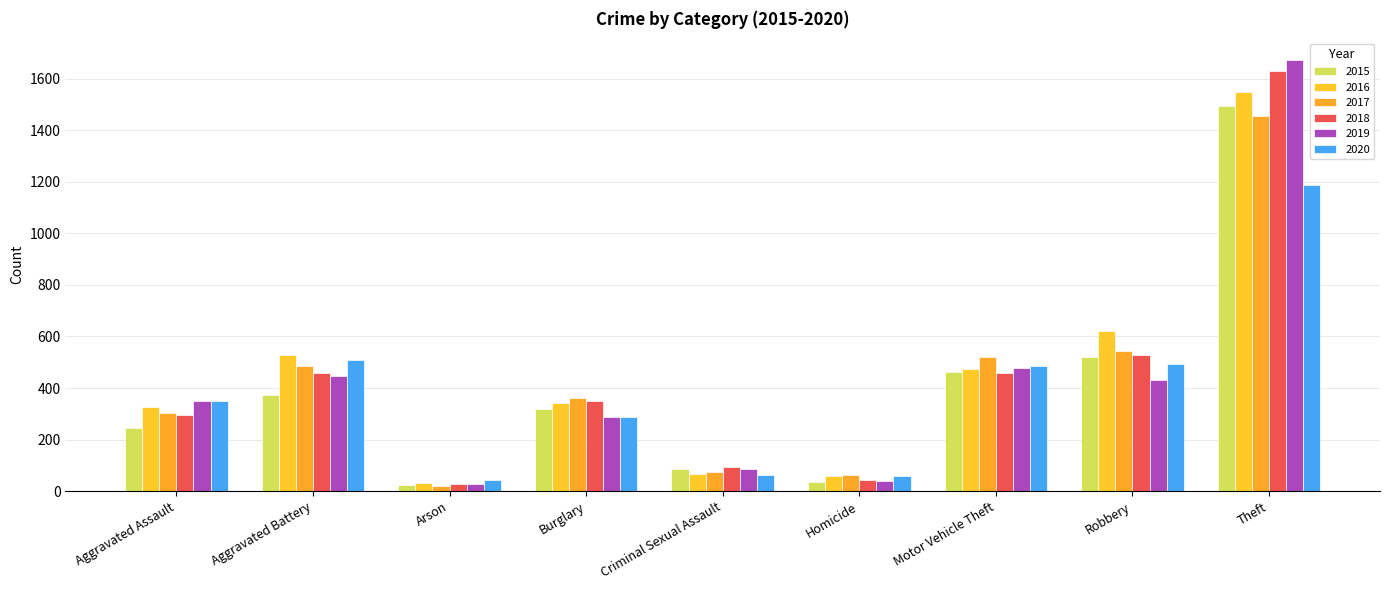

Read the 2020 value at Burglary.

289